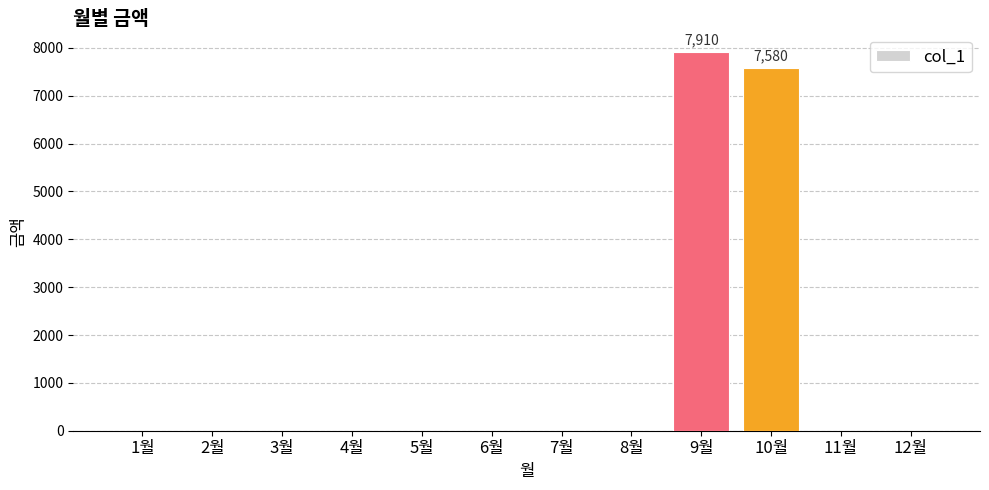

What is the change in value from 7월 to 9월?

+7910